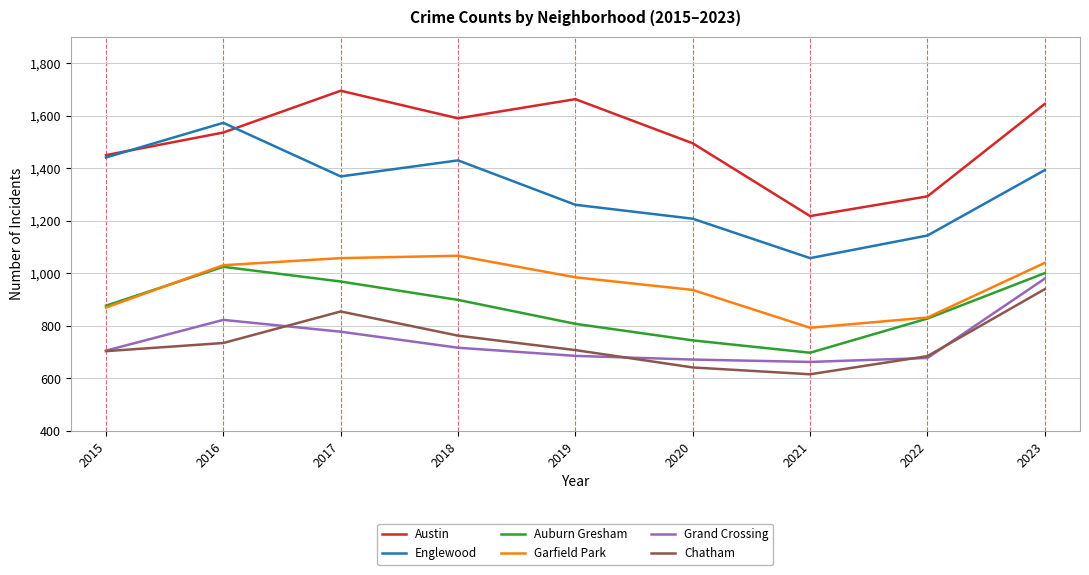

True or false: Austin and Chatham intersect in this chart.

False